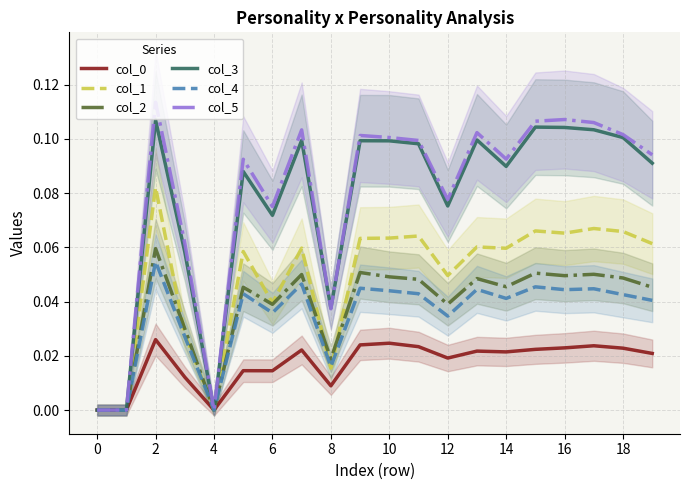

At which label does col_3 reach its peak?

2